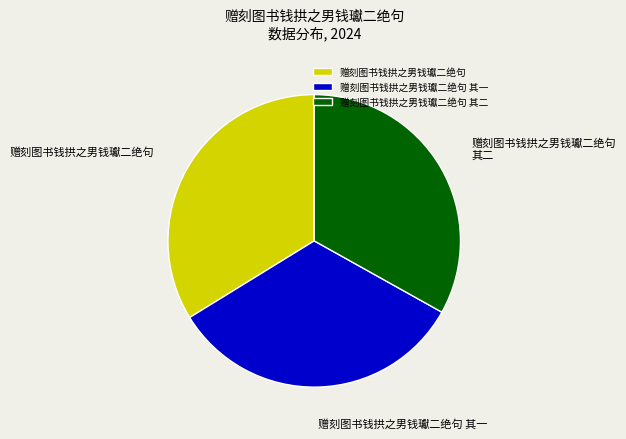

Is the sum of 赠刻图书钱拱之男钱瓛二绝句 其一 and 赠刻图书钱拱之男钱瓛二绝句 其二 greater than half?

Yes